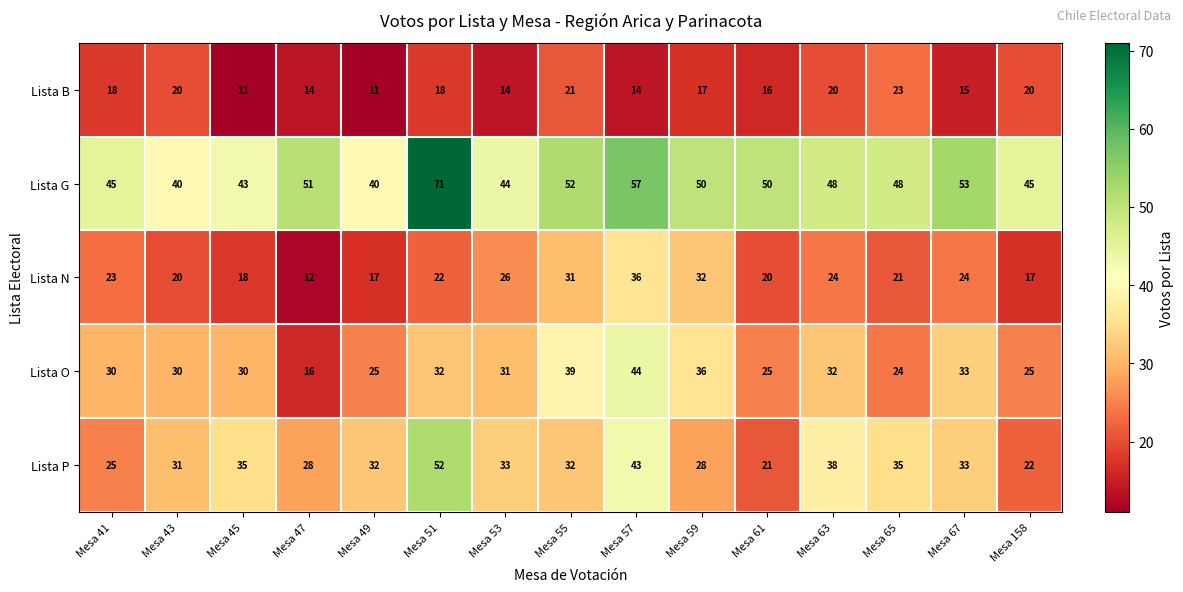

What value does the Lista N series have at Mesa 43?

20